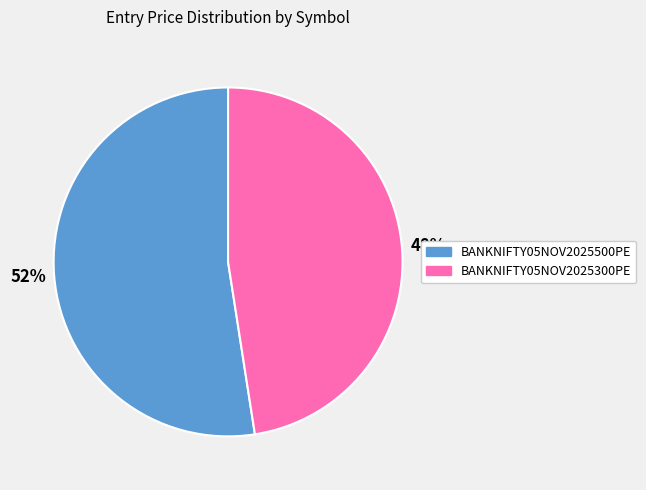

Which category has the biggest portion of the pie?

BANKNIFTY05NOV2025500PE